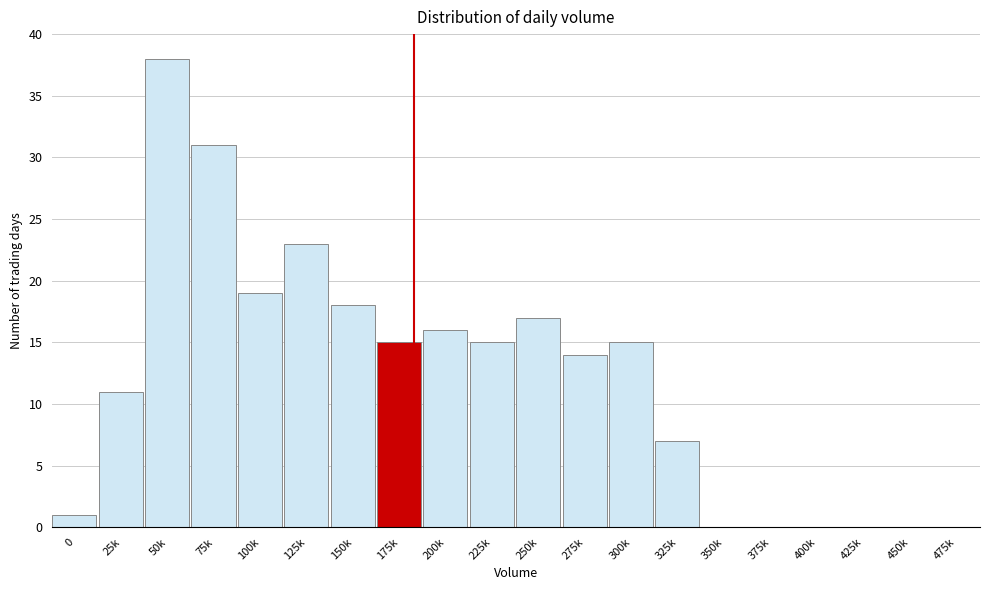

Reading left to right, what are all the values shown in this chart?

0=1	25k=11	50k=38	75k=31	100k=19	125k=23	150k=18	175k=15	200k=16	225k=15	250k=17	275k=14	300k=15	325k=7	350k=0	375k=0	400k=0	425k=0	450k=0	475k=0